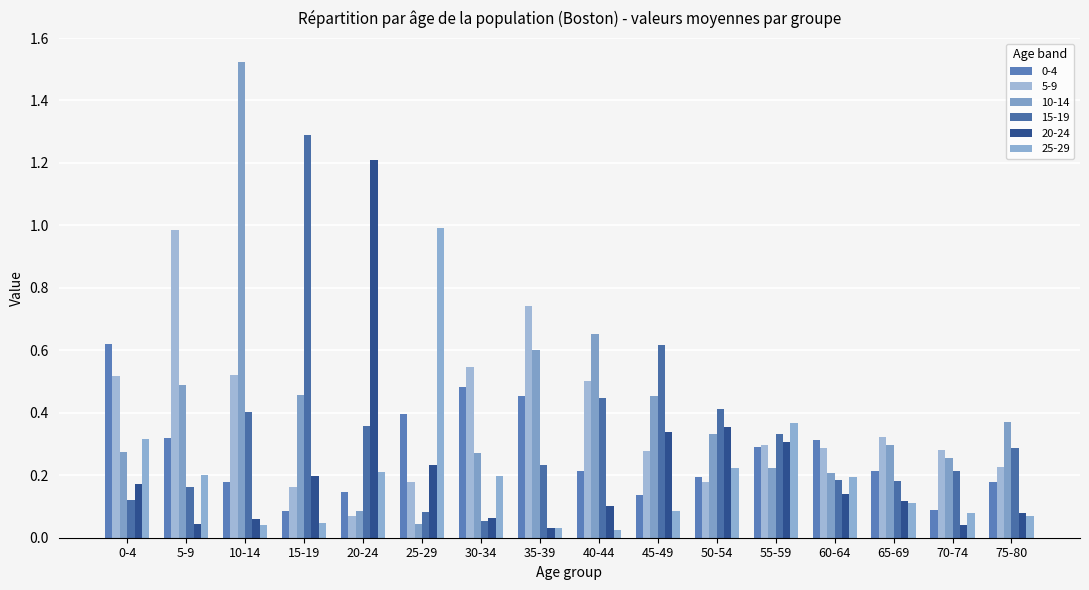

What is the difference between the maximum and minimum values in the 10-14 series?

1.5